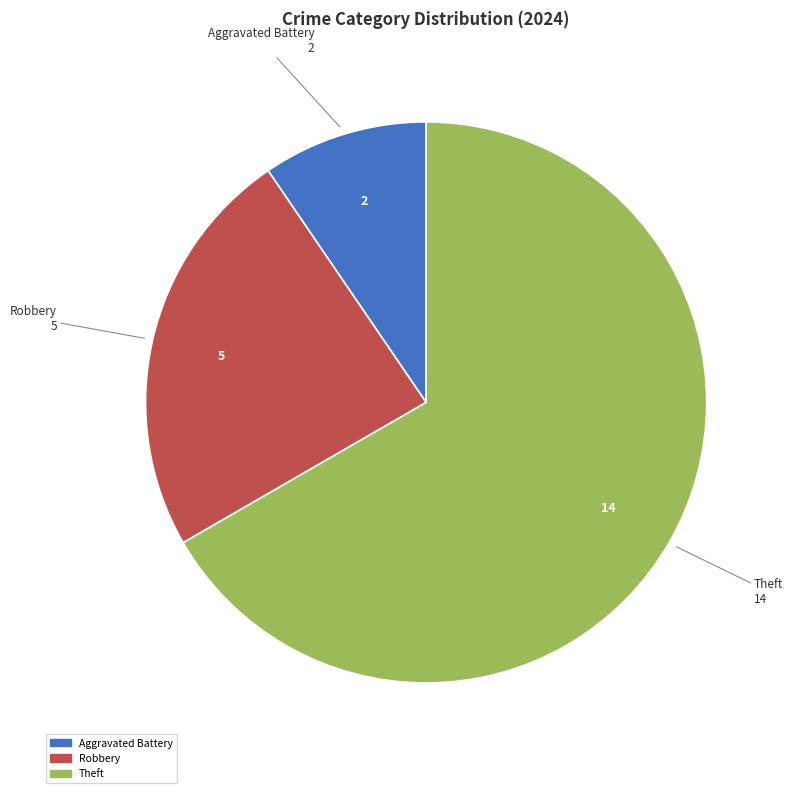

The Aggravated Battery slice represents 29% of the pie. True or false?

False